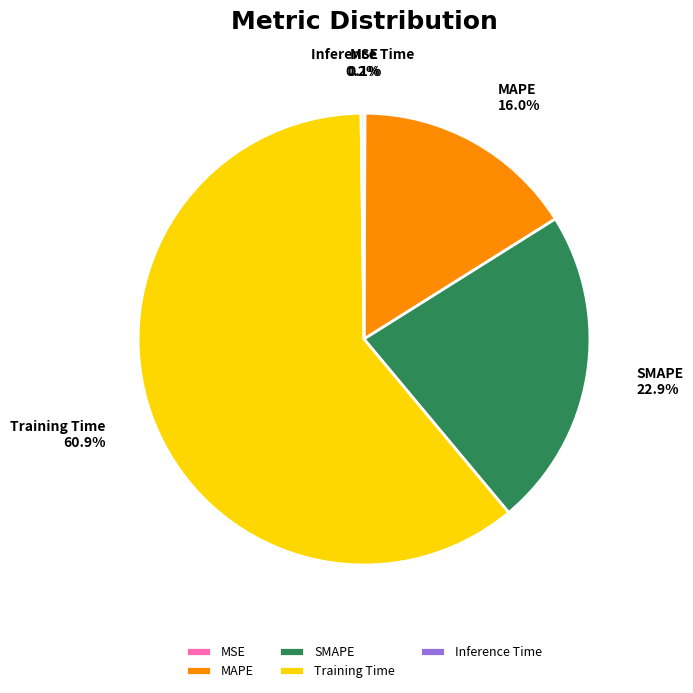

Between SMAPE and MAPE, which is larger?

SMAPE